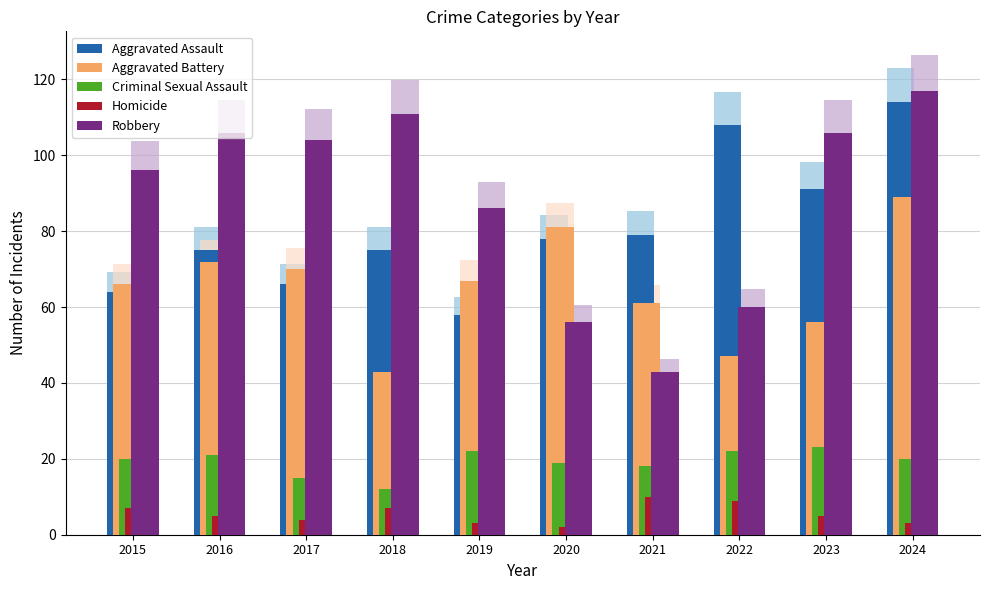

How many bars are there in each group?

5